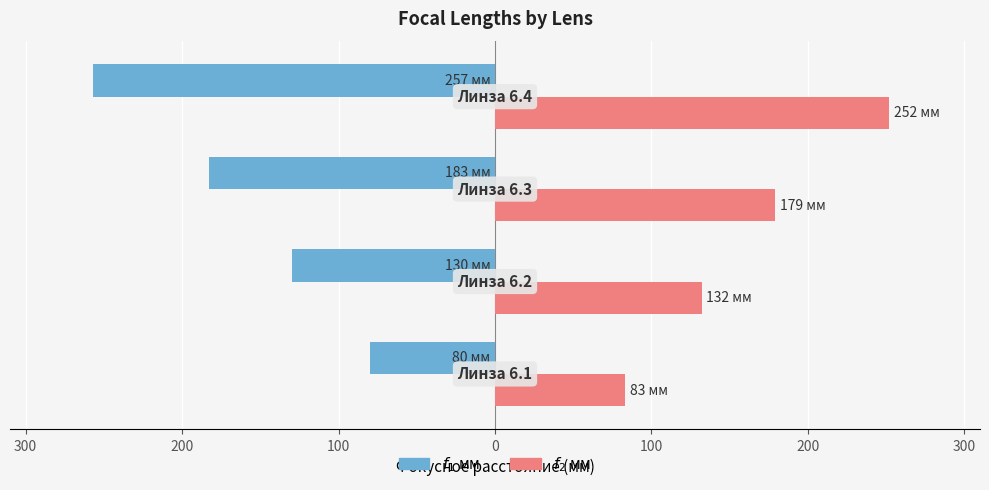

What is the minimum value shown in the chart?

-257